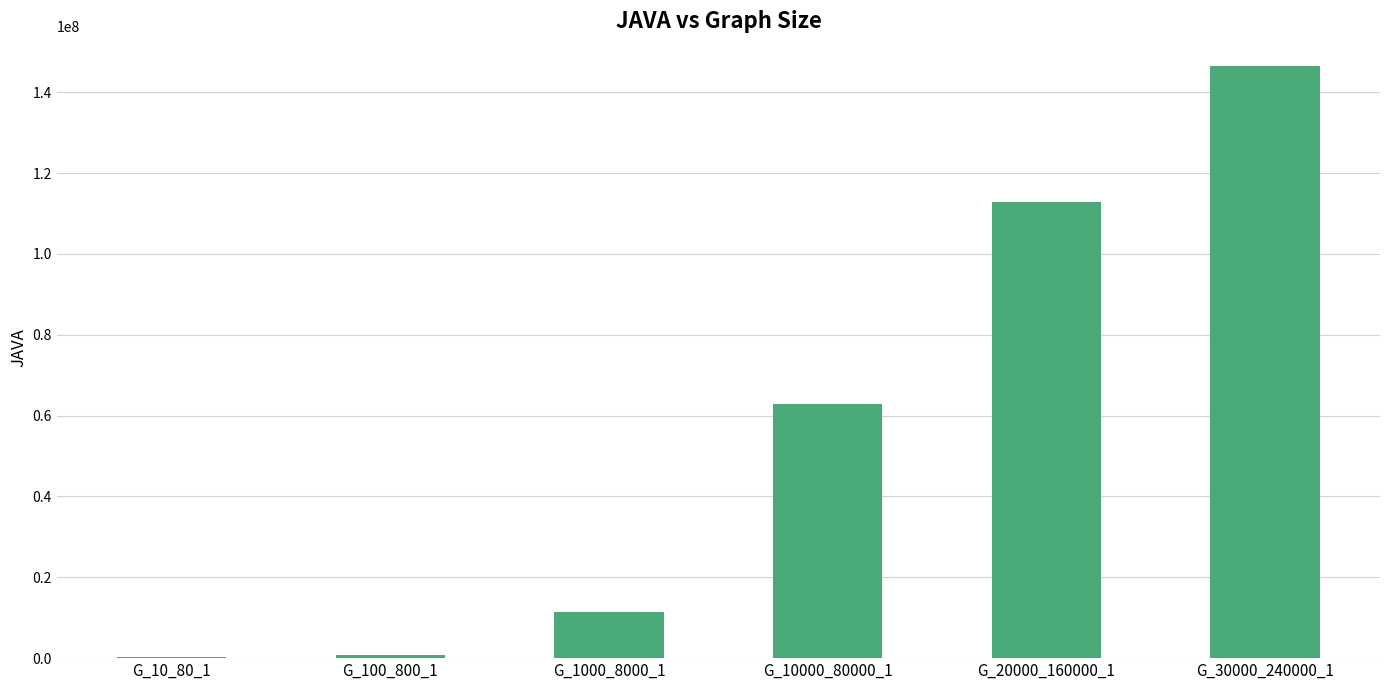

What is the sum of all values?

334833000